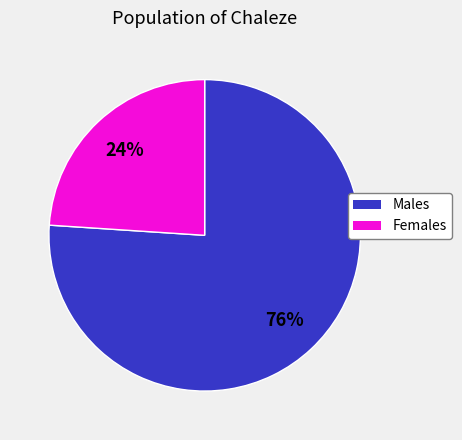

To the nearest percent, what is the difference between the largest and smallest slice percentages?

52%